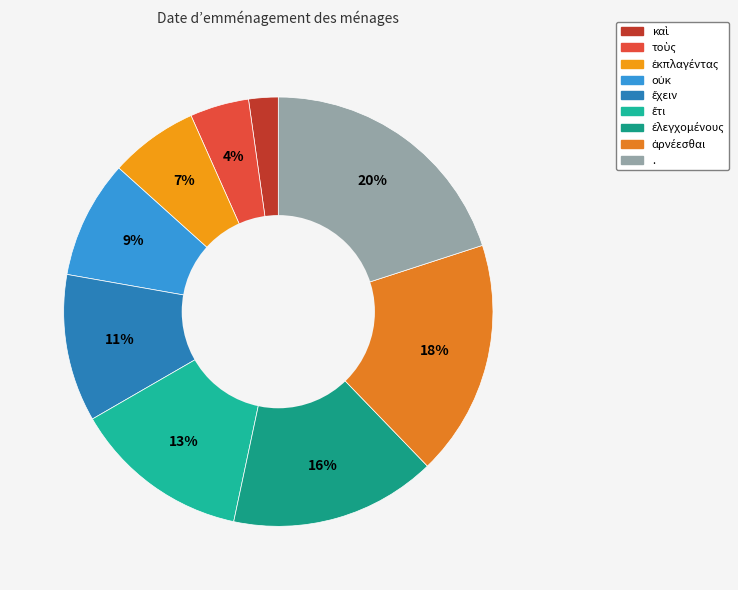

How many segments does this pie chart have?

9